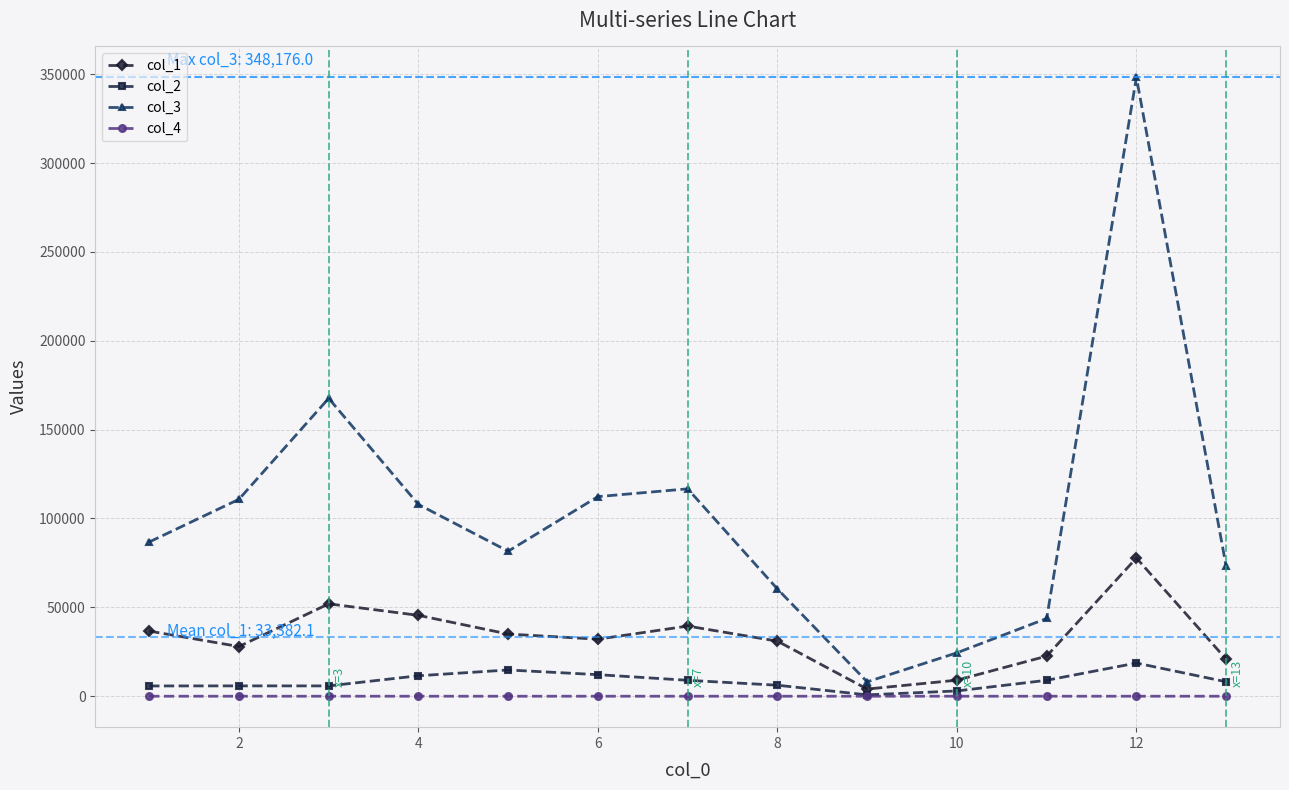

What is the maximum value shown in the chart?

348176.0